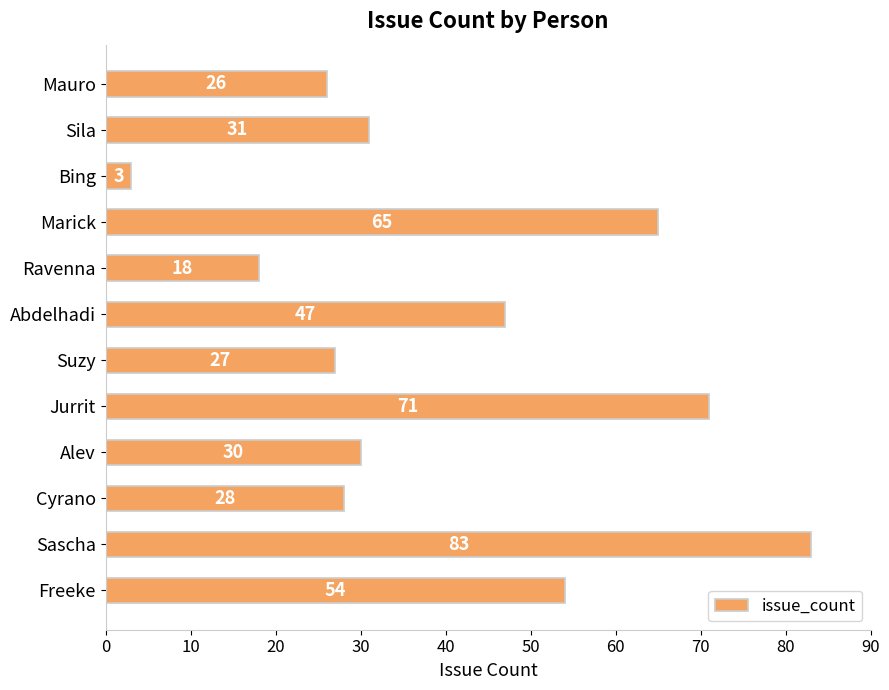

At which label is the value closest to 43?

Abdelhadi